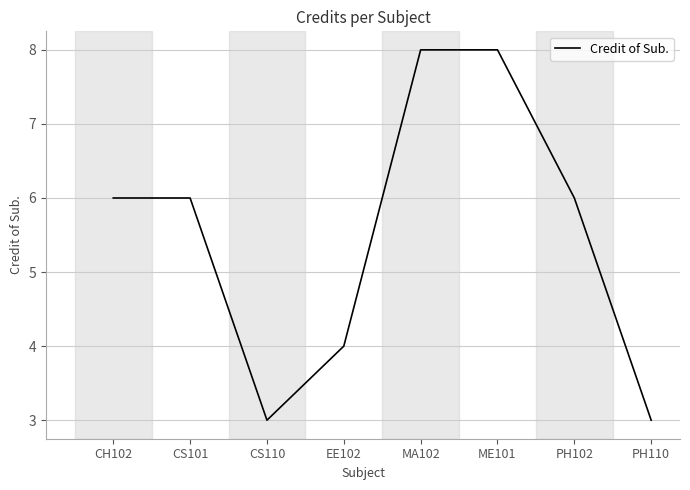

Does the chart have visible grid lines?

Yes